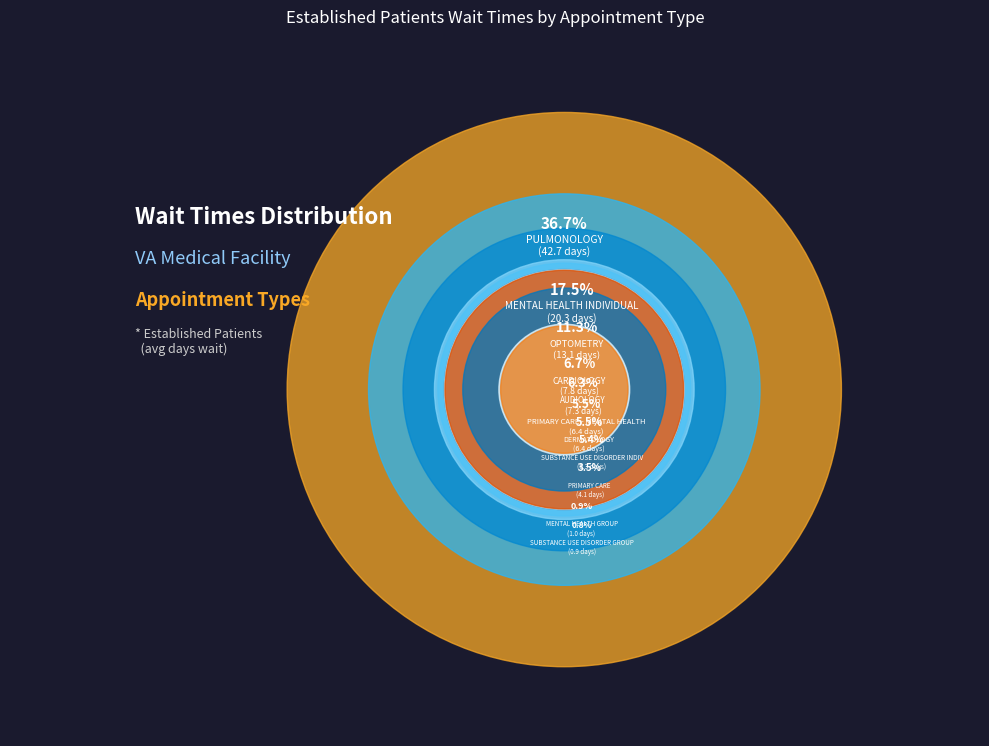

Approximately how many times larger is the value at OPTOMETRY compared to PRIMARY CARE - MENTAL HEALTH INTEGRATED?

2.0